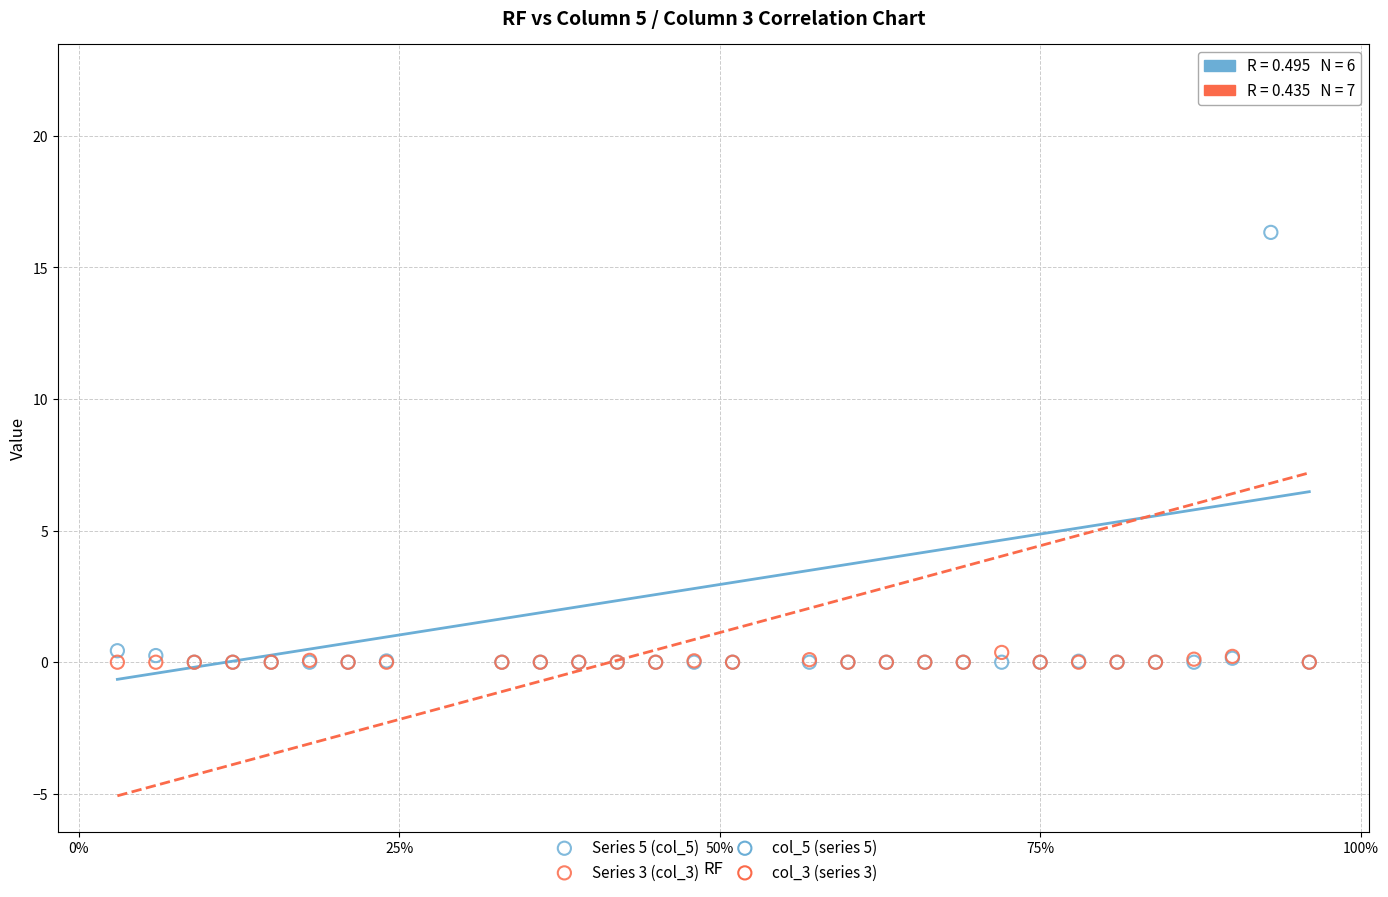

Which series reaches the maximum Y coordinate?

Series 3 (col_3)